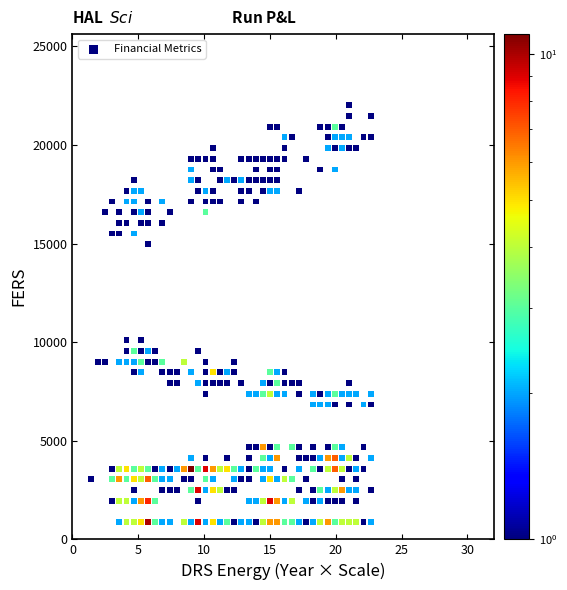

What is the range of Y values (max minus min)?

21132.9